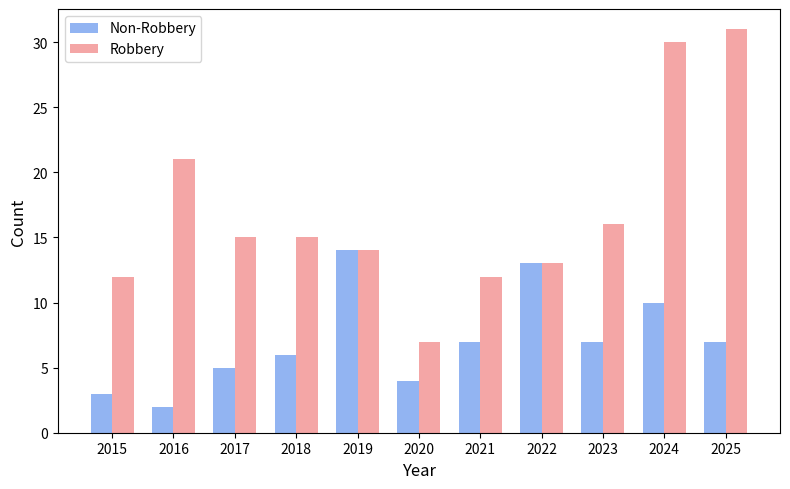

What are all the series names shown in the legend?

Non-Robbery, Robbery